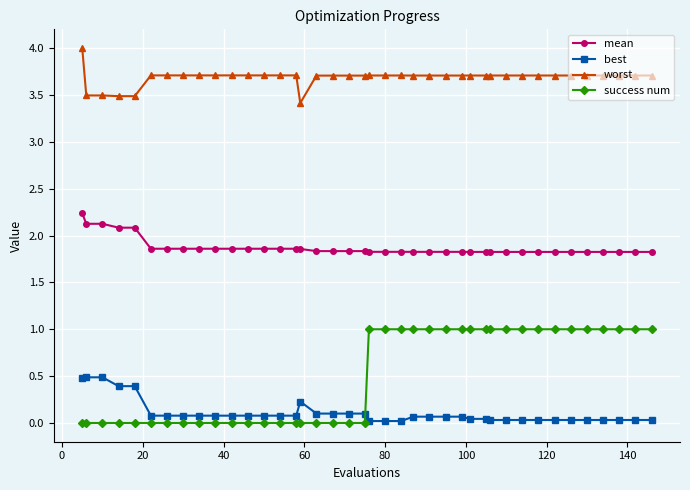

What is the highest value of the worst series?

4.0